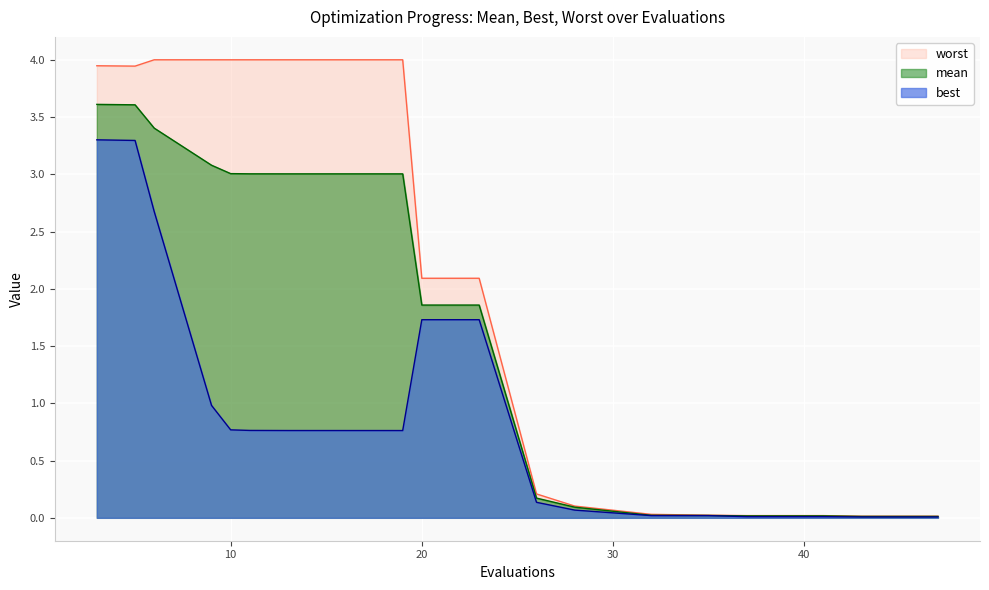

What is the greatest value displayed?

4.0